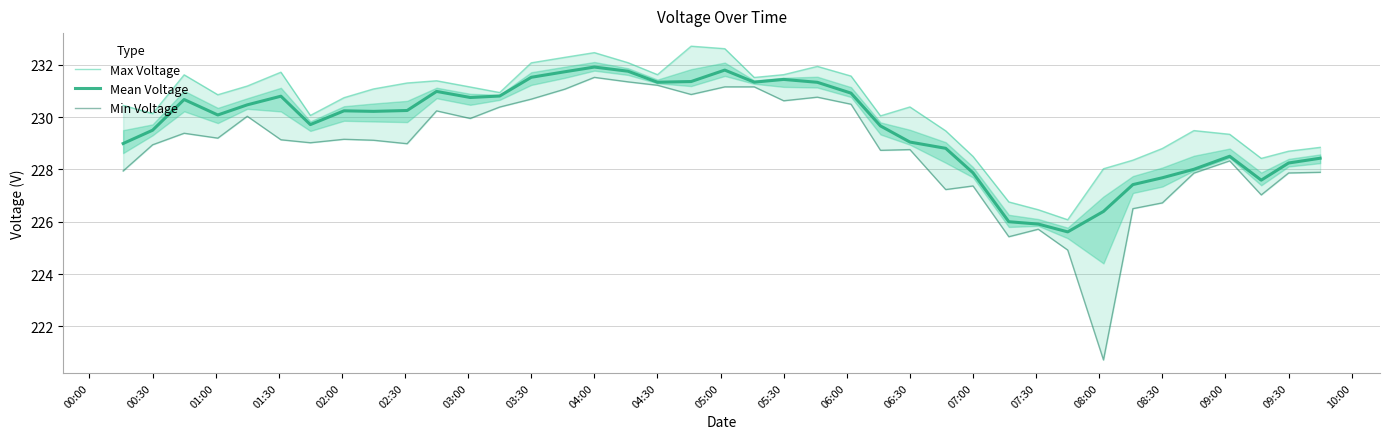

Reading right to left, list all the values displayed in this chart.

Max Voltage: 228.8	228.7	228.4	229.3	229.5	228.8	228.4	228.0	226.1	226.5	226.8	228.5	229.5	230.4	230.1	231.6	231.9	231.6	231.5	232.6	232.7	231.6	232.1	232.5	232.3	232.1	230.9	231.2	231.4	231.3	231.1	230.7	230.1	231.7	231.2	230.9	231.6	230.1	230.5
Mean Voltage: 228.4	228.2	227.6	228.5	228.0	227.7	227.4	226.4	225.6	225.9	226.0	227.9	228.8	229.0	229.7	230.9	231.3	231.4	231.3	231.8	231.4	231.3	231.8	231.9	231.7	231.5	230.8	230.8	231.0	230.3	230.2	230.2	229.7	230.8	230.5	230.1	230.7	229.5	229.0
Min Voltage: 227.9	227.9	227.0	228.3	227.9	226.7	226.5	220.7	224.9	225.7	225.4	227.4	227.2	228.8	228.7	230.5	230.8	230.6	231.2	231.2	230.9	231.2	231.4	231.5	231.1	230.7	230.4	230.0	230.2	229.0	229.1	229.2	229.0	229.1	230.0	229.2	229.4	228.9	227.9